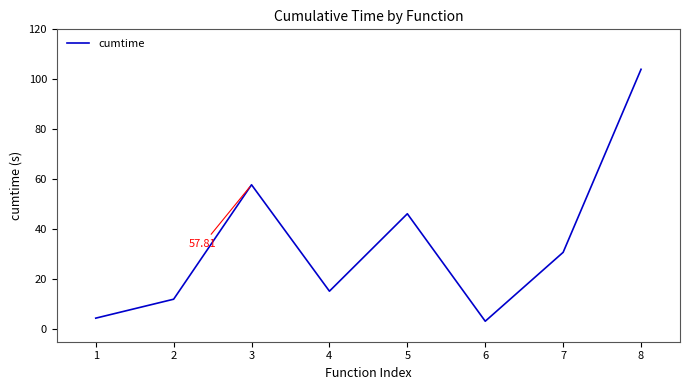

True or false: the data shows 46.2 at 5.

True